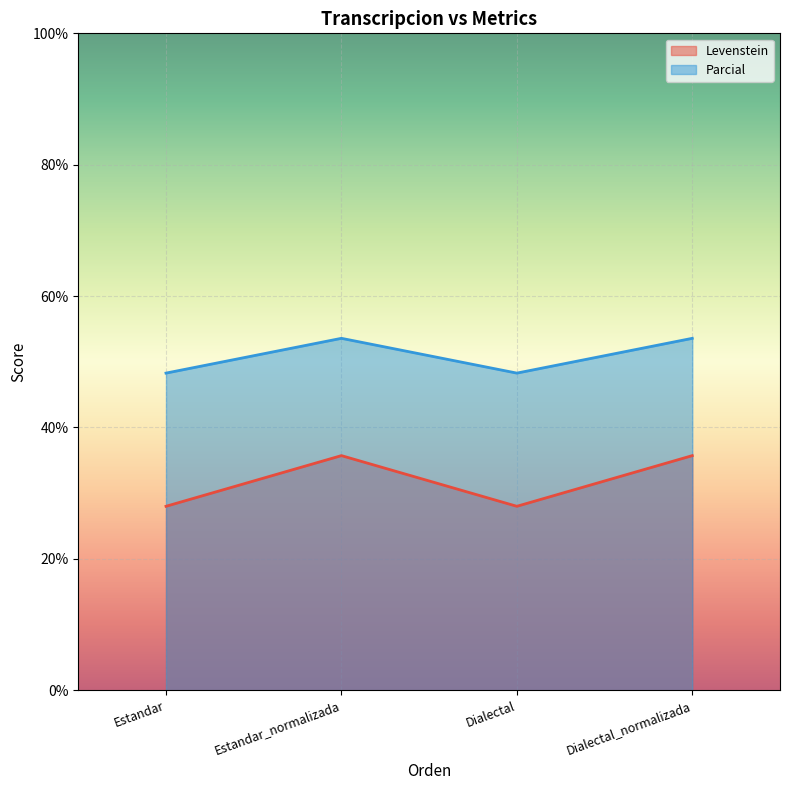

Where is Levenstein nearest to the value 31?

Estandar